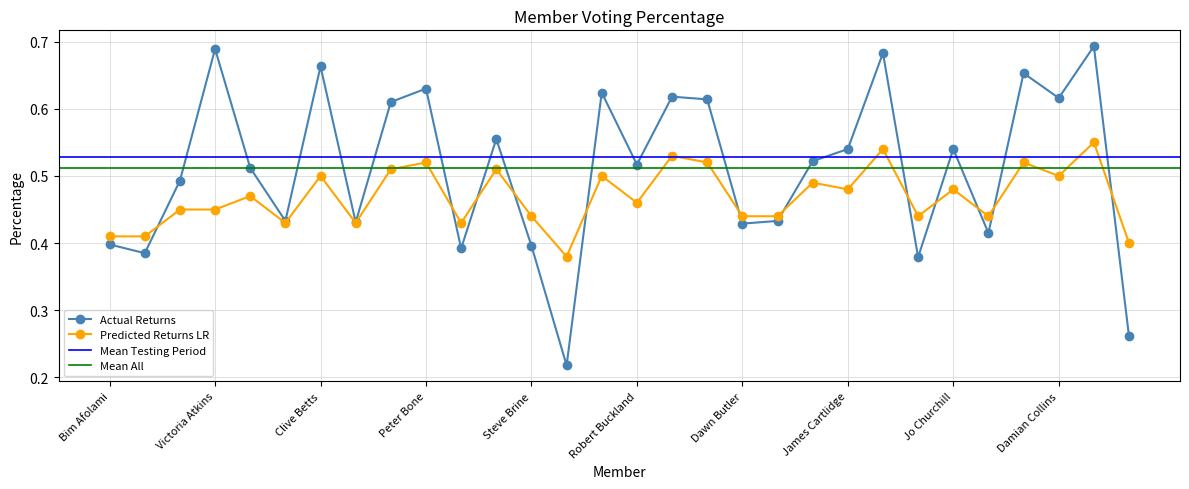

Reading left to right, extract all data points from this chart.

Actual Returns: Bim Afolami=0.4	Heidi Allen=0.4	Tonia Antoniazzi=0.5	Victoria Atkins=0.7	Kemi Badenoch=0.5	Hannah Bardell=0.4	Clive Betts=0.7	Kirsty Blackman=0.4	Nick Boles=0.6	Peter Bone=0.6	Andrew Bowie=0.4	Suella Braverman=0.6	Steve Brine=0.4	Deidre Brock=0.2	James Brokenshire=0.6	Robert Buckland=0.5	Richard Burden=0.6	Richard Burgon=0.6	Dawn Butler=0.4	Ruth Cadbury=0.4	Dan Carden=0.5	James Cartlidge=0.5	Sarah Champion=0.7	Bambos Charalambous=0.4	Jo Churchill=0.5	Kenneth Clarke=0.4	Simon Clarke=0.7	Damian Collins=0.6	Yvette Cooper=0.7	Neil Coyle=0.3
Predicted Returns LR: Bim Afolami=0.4	Heidi Allen=0.4	Tonia Antoniazzi=0.5	Victoria Atkins=0.5	Kemi Badenoch=0.5	Hannah Bardell=0.4	Clive Betts=0.5	Kirsty Blackman=0.4	Nick Boles=0.5	Peter Bone=0.5	Andrew Bowie=0.4	Suella Braverman=0.5	Steve Brine=0.4	Deidre Brock=0.4	James Brokenshire=0.5	Robert Buckland=0.5	Richard Burden=0.5	Richard Burgon=0.5	Dawn Butler=0.4	Ruth Cadbury=0.4	Dan Carden=0.5	James Cartlidge=0.5	Sarah Champion=0.5	Bambos Charalambous=0.4	Jo Churchill=0.5	Kenneth Clarke=0.4	Simon Clarke=0.5	Damian Collins=0.5	Yvette Cooper=0.6	Neil Coyle=0.4